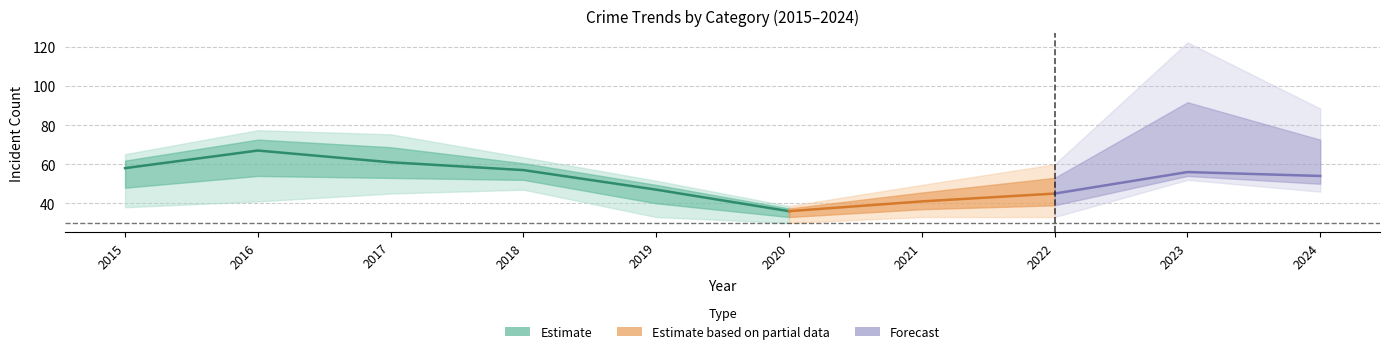

What is the value of the Theft point at the 8th from the left?

45